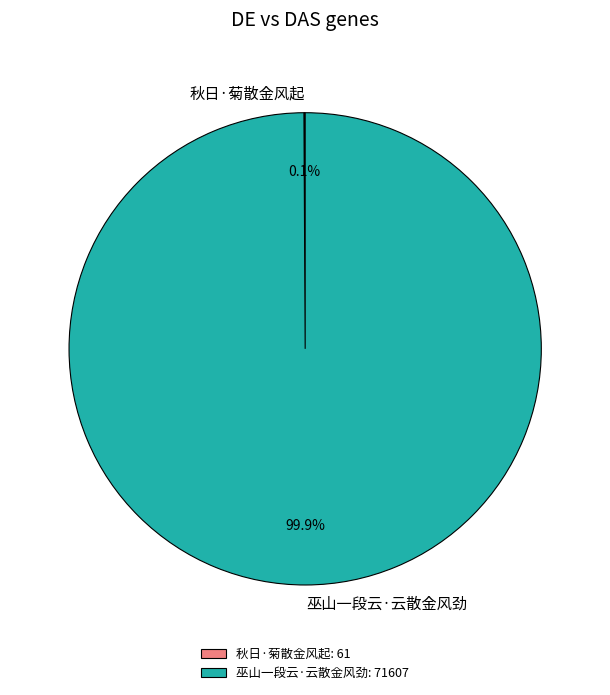

Does any single category account for the majority?

Yes